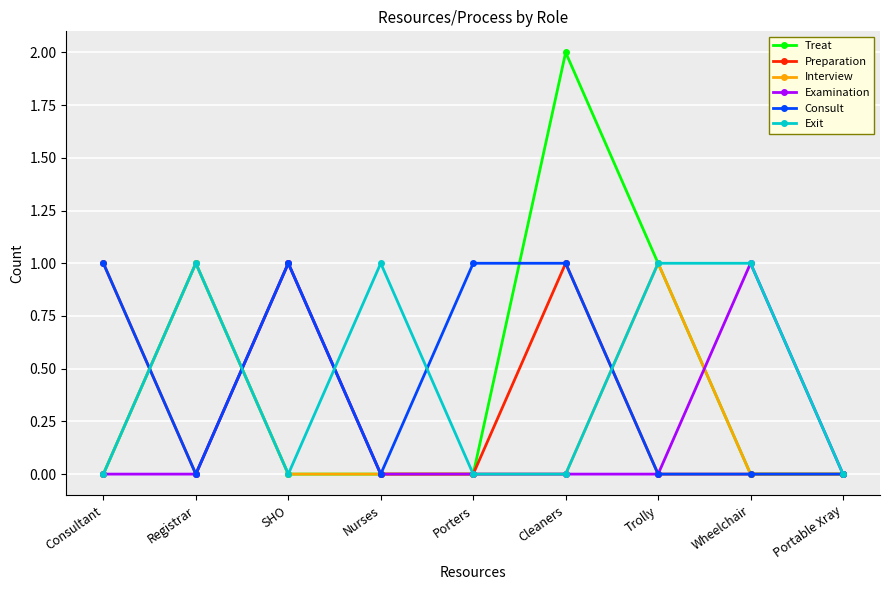

At which category does Treat reach its first local peak?

Registrar